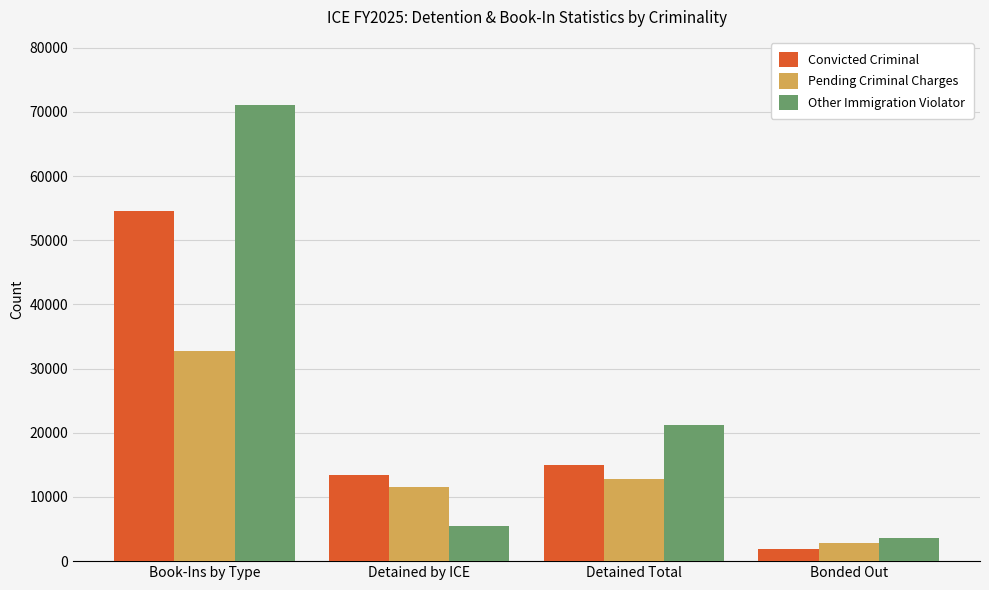

Reading left to right, list all the values displayed in this chart.

Convicted Criminal: Book-Ins by Type=54535	Detained by ICE=13491	Detained Total=15025	Bonded Out=1864
Pending Criminal Charges: Book-Ins by Type=32697	Detained by ICE=11529	Detained Total=12730	Bonded Out=2882
Other Immigration Violator: Book-Ins by Type=71049	Detained by ICE=5400	Detained Total=21250	Bonded Out=3643